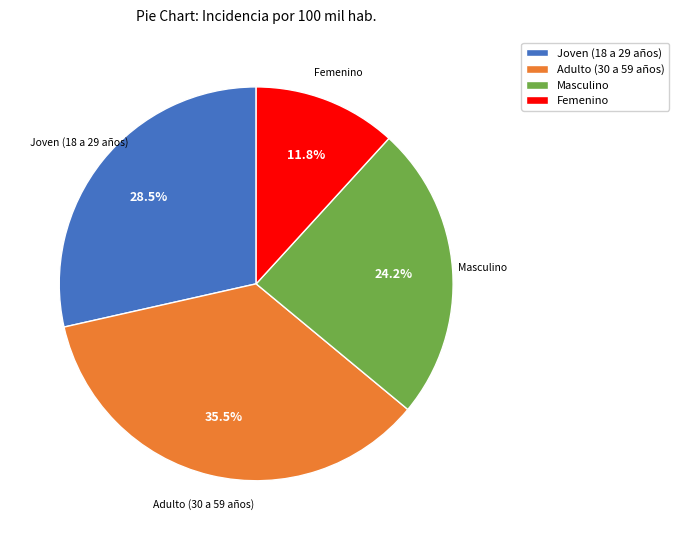

What is the largest slice in the pie chart?

Adulto (30 a 59 años)